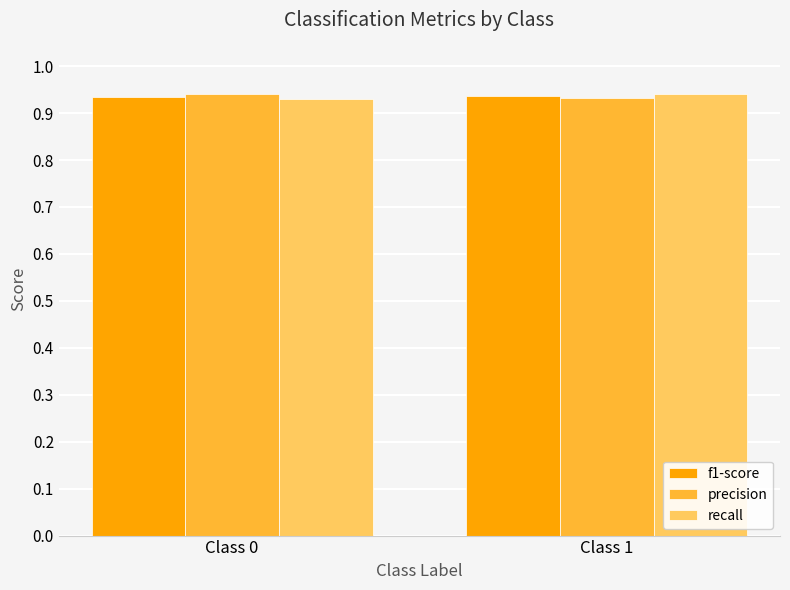

What is the sum of all f1-score values?

1.9